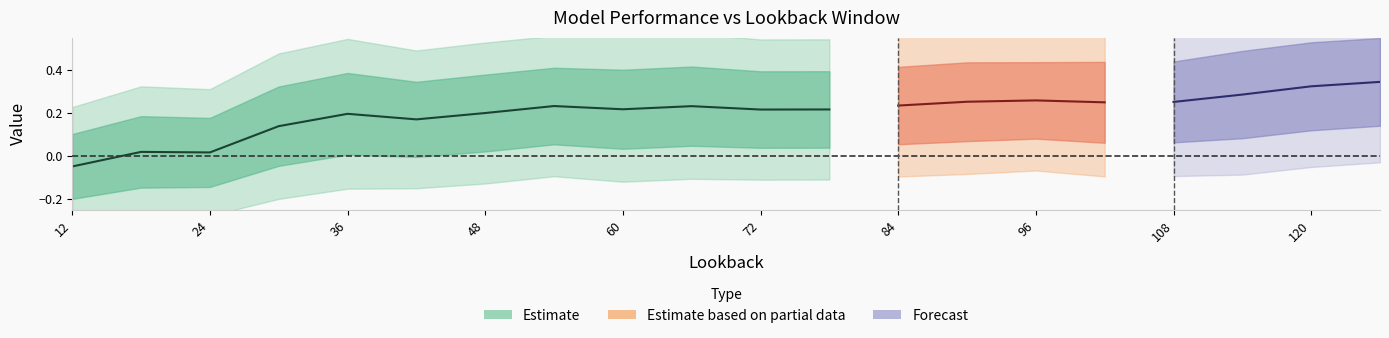

How many lines are shown in the chart?

3